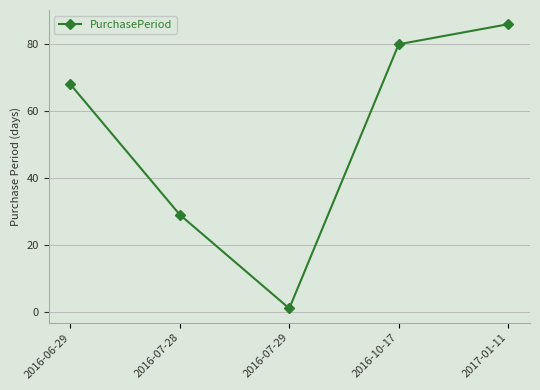

Is it true that the value at 2016-07-28 is 38?

False